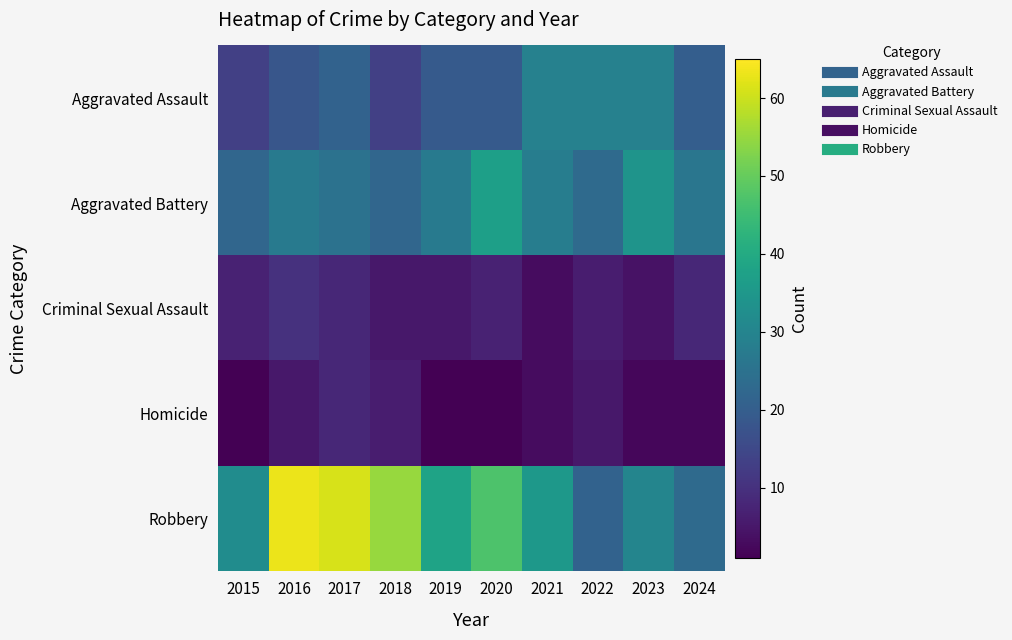

At how many categories does at least one series exceed 22?

10